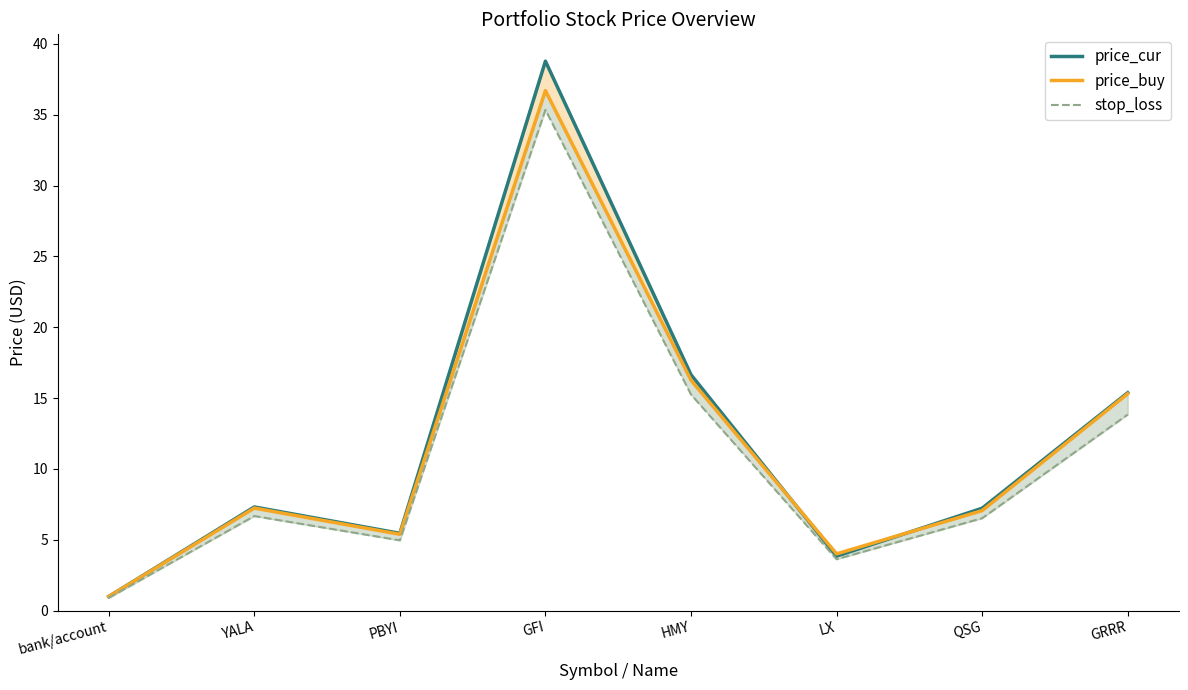

What is the value of the price_buy point at the 6th from the left?

4.0